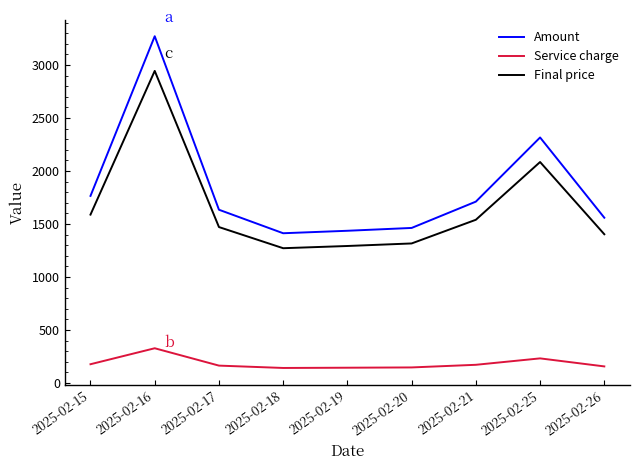

Which series changed the most between 2025-02-15 and 2025-02-20?

Amount